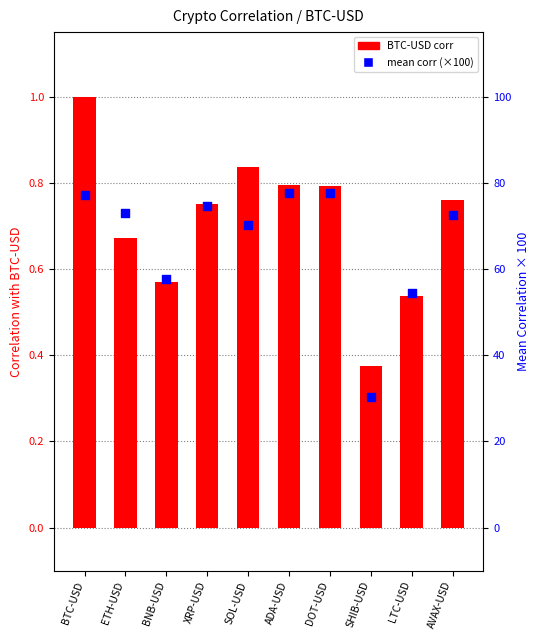

At which category is the sum across all series the highest?

ADA-USD